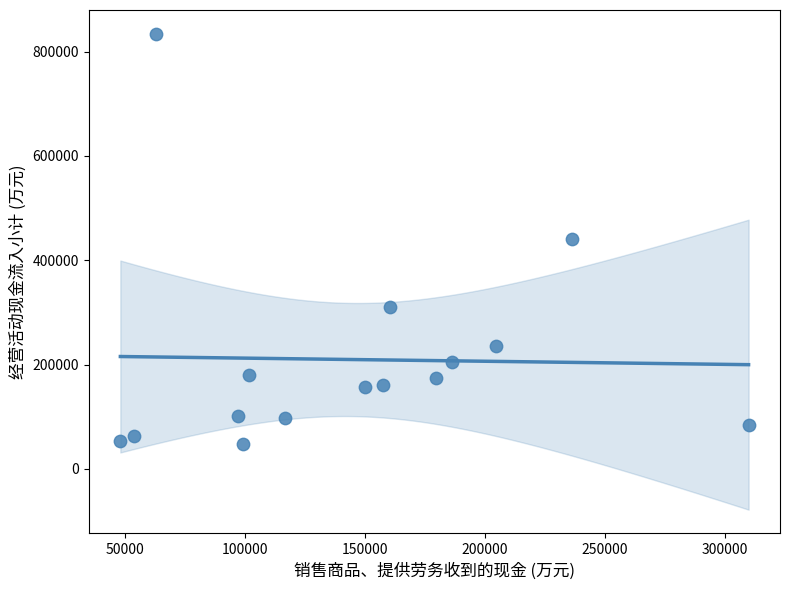

What is the range of Y values (max minus min)?

786157